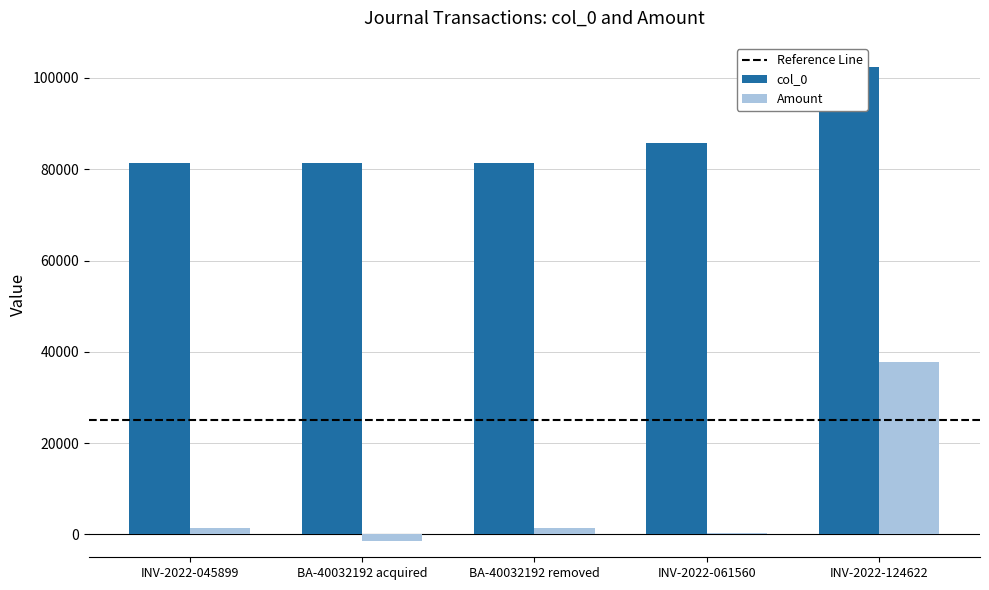

Between INV-2022-061560 and INV-2022-124622, which is larger?

INV-2022-124622